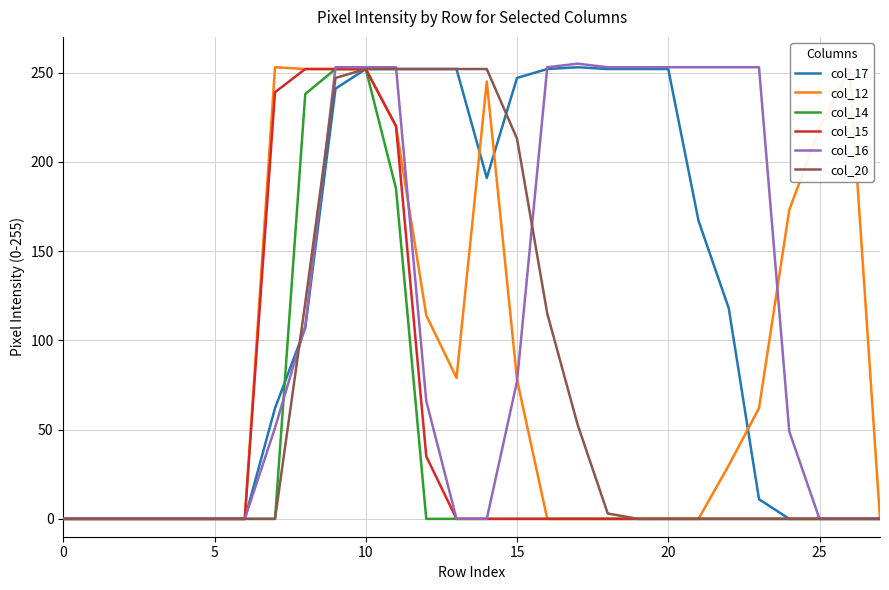

How many lines are shown in the chart?

6